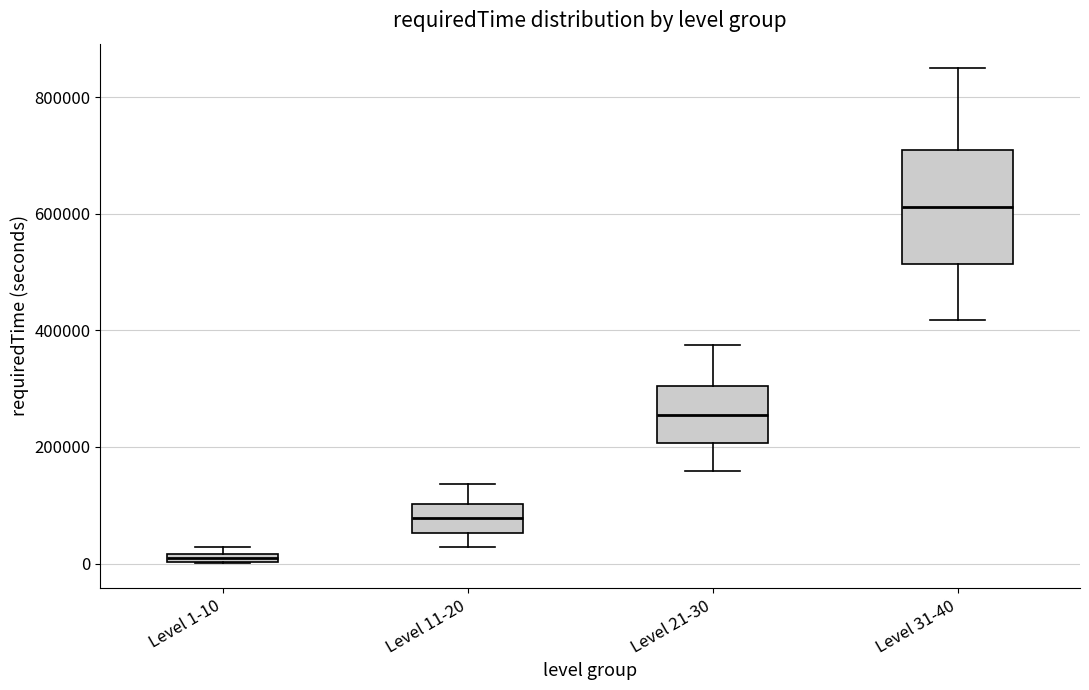

Comparing the boxes themselves (not the whiskers), which one is the tallest?

Level 31-40